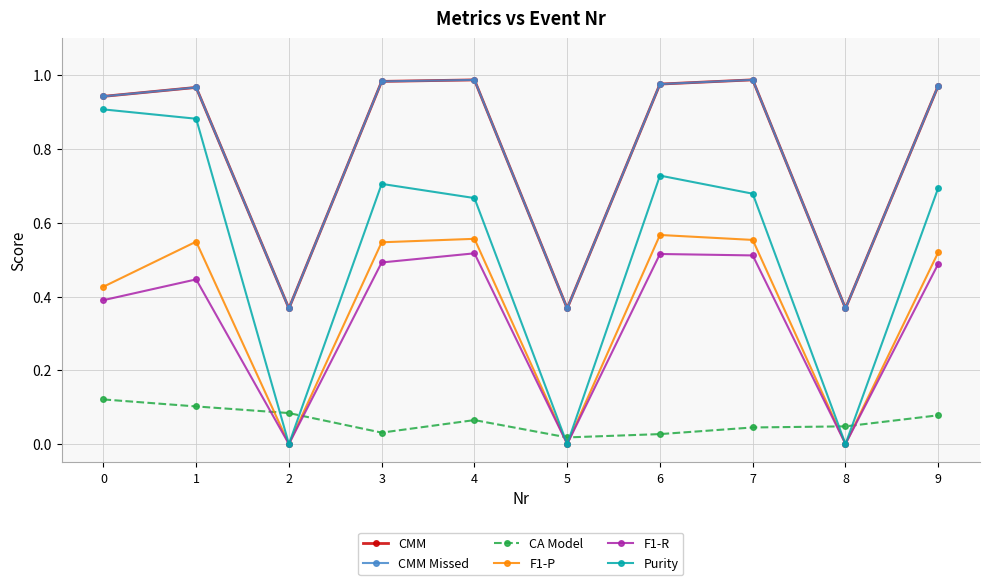

How many interior local peaks does the CMM Missed series have?

3